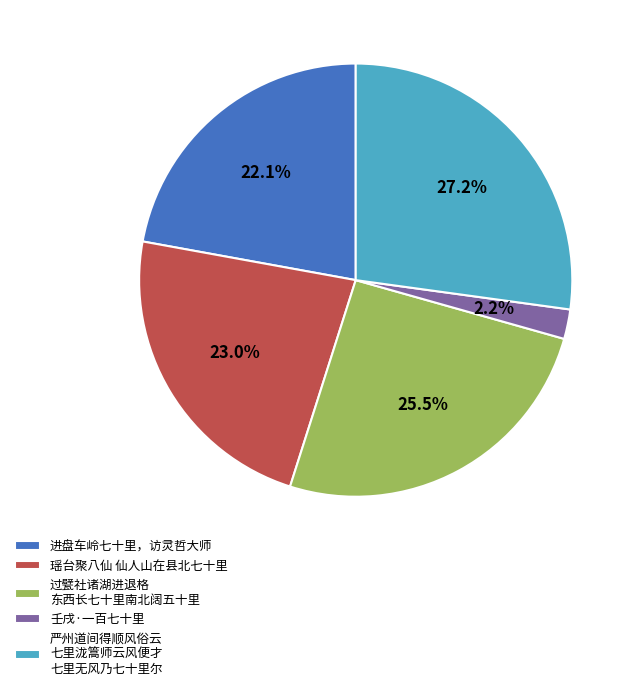

Which has a higher value, 进盘车岭七十里，访灵哲大师 or 严州道间得顺风俗云 七里泷篙师云风便才 七里无风乃七十里尔?

严州道间得顺风俗云 七里泷篙师云风便才 七里无风乃七十里尔